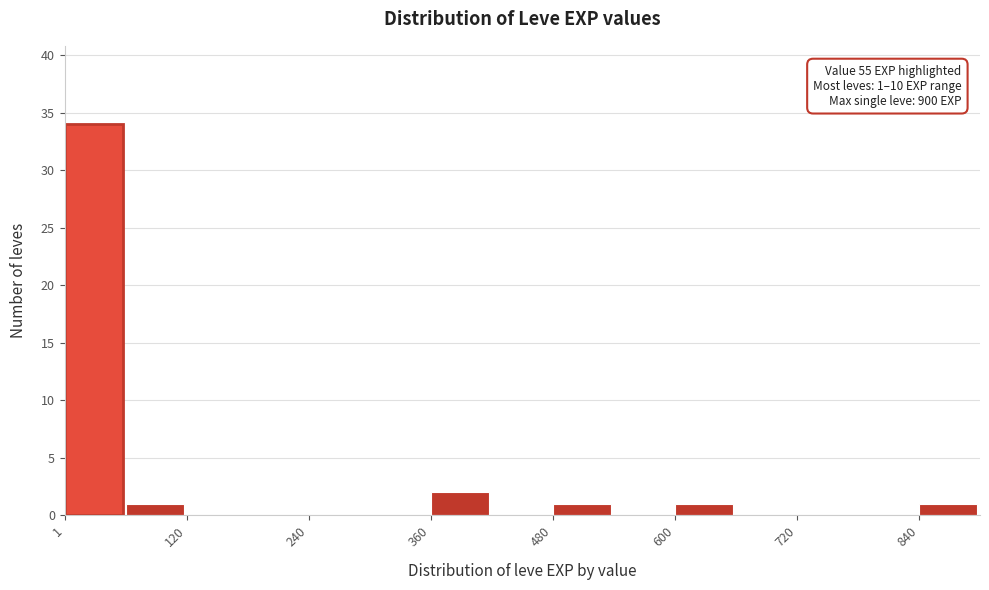

Read against the x-axis, roughly where is the centre of the tallest bar?

20